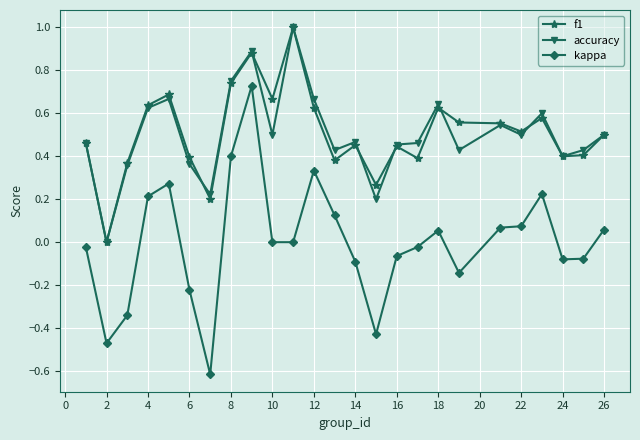

Which series has the widest spread of values?

kappa